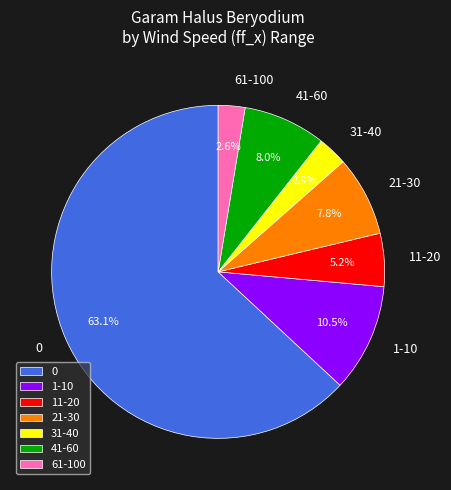

How much of the chart is everything except 11-20?

94.8%